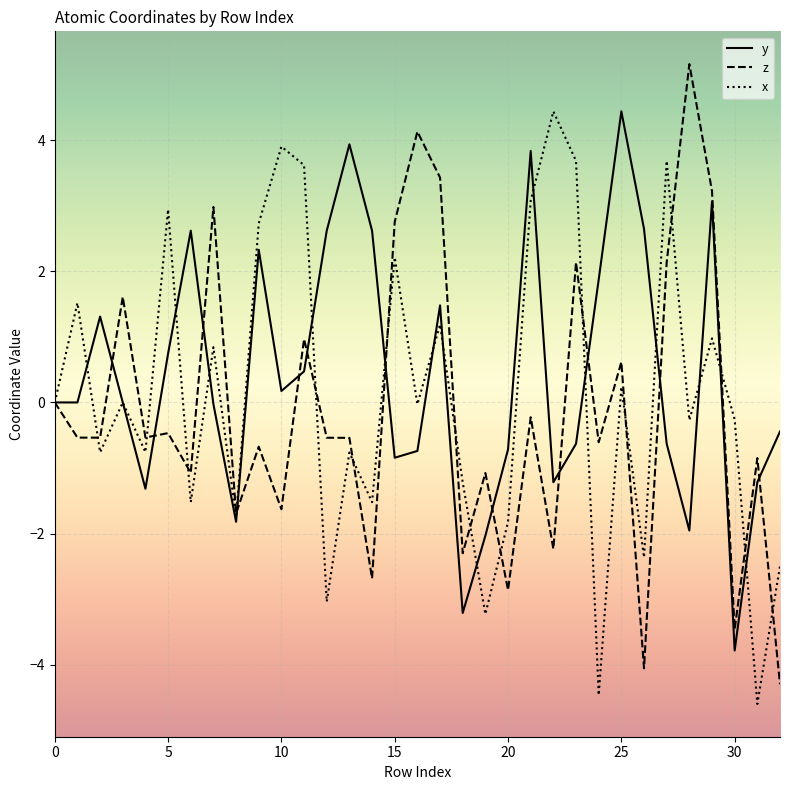

What is the minimum value for x?

-4.6